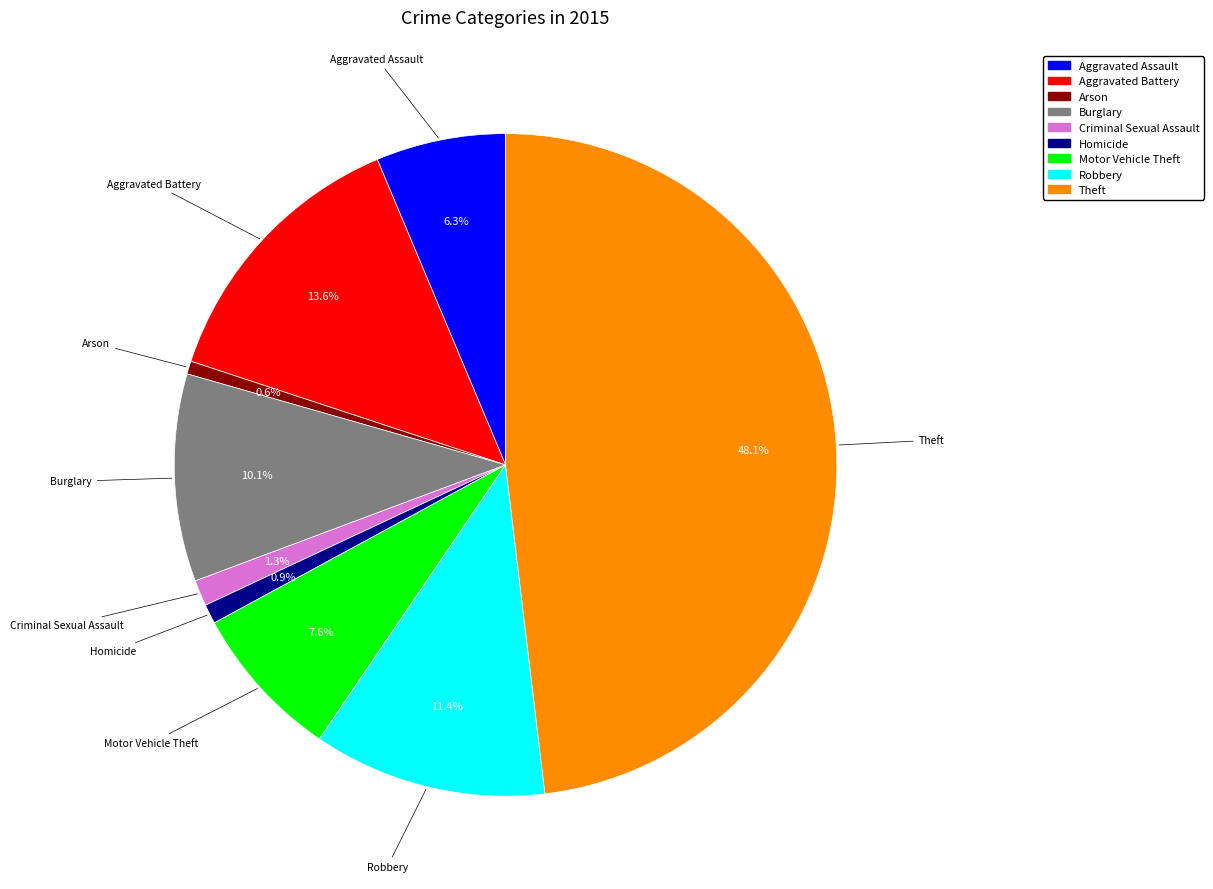

Which has a higher value, Robbery or Aggravated Assault?

Robbery